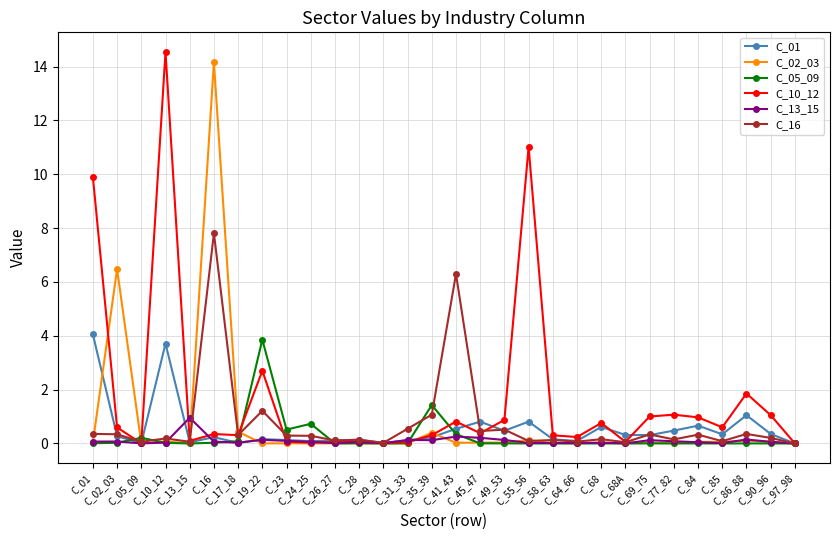

How many lines are shown in the chart?

6